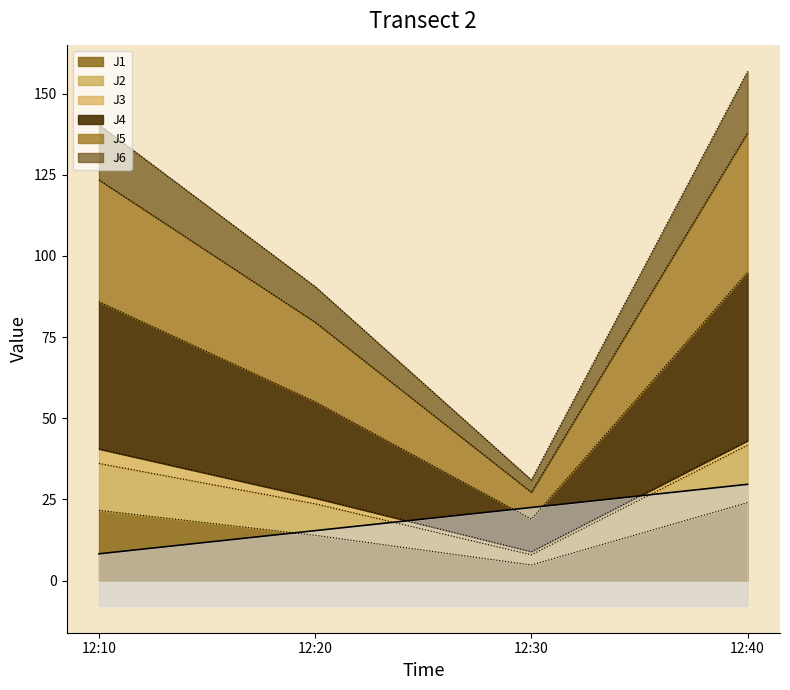

In J1, how many points are lower than both neighbors (excluding endpoints)?

1